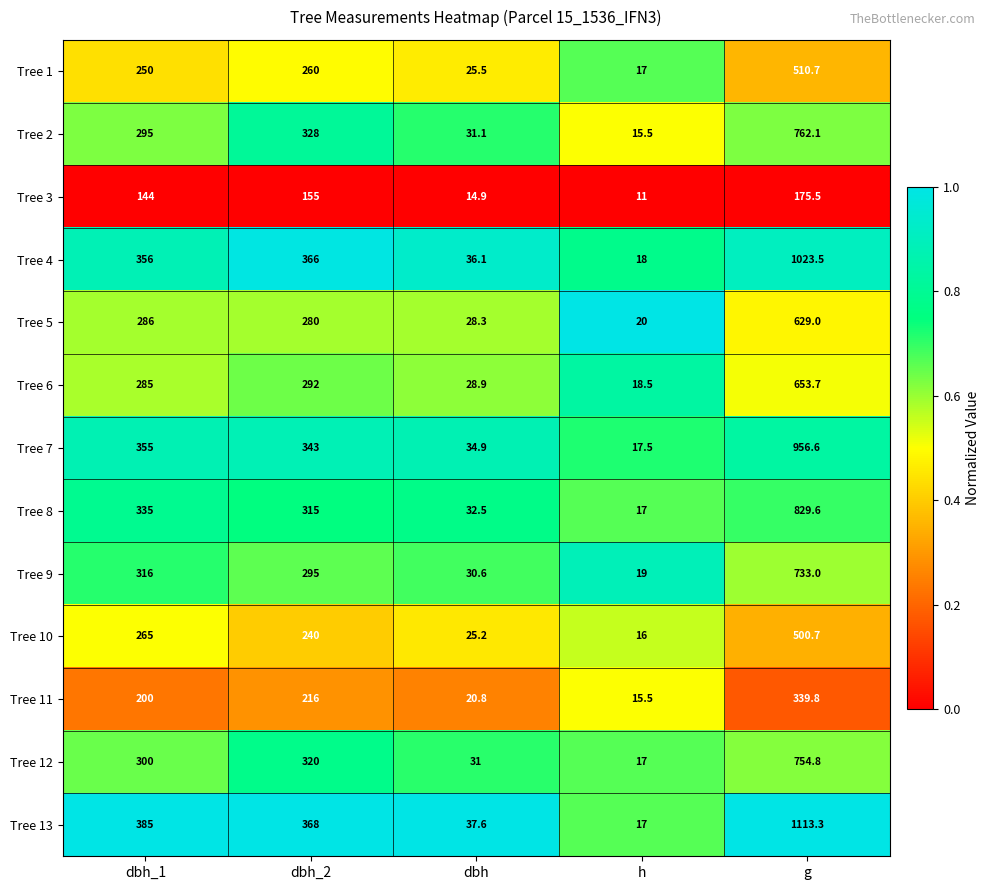

At which label is Tree 8 closest to 423?

dbh_1